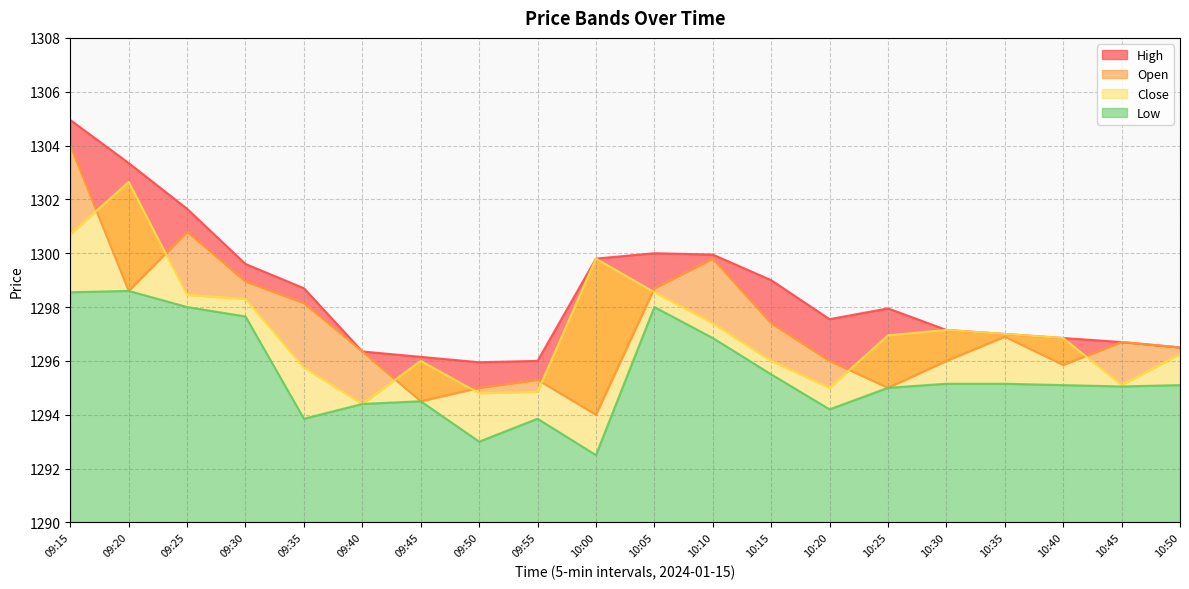

At which label is High closest to 1300?

10:05